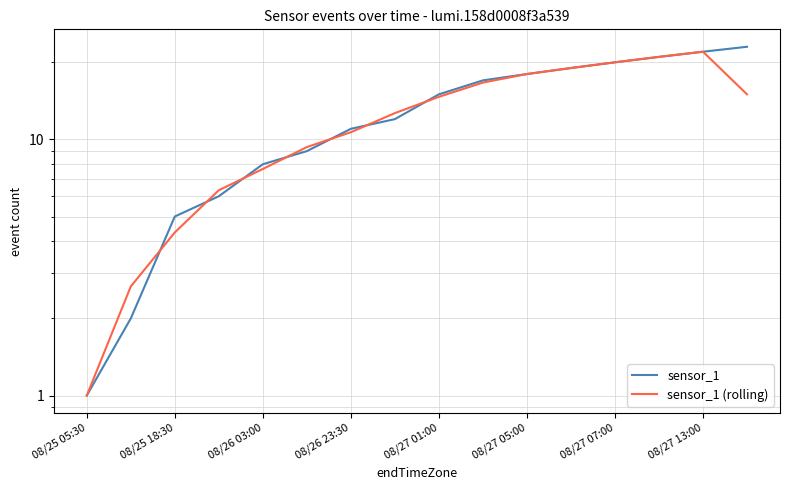

Between 13 and 08/27 07:00, which is larger?

13